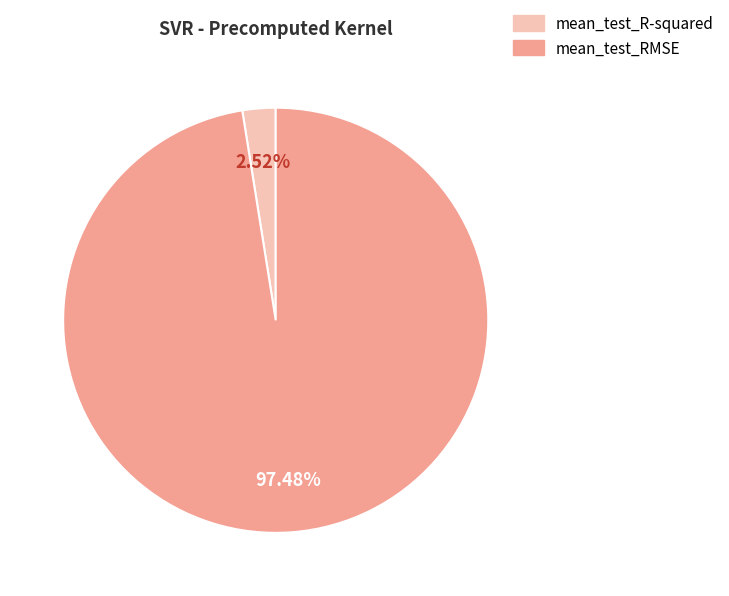

What is the majority slice?

mean_test_RMSE